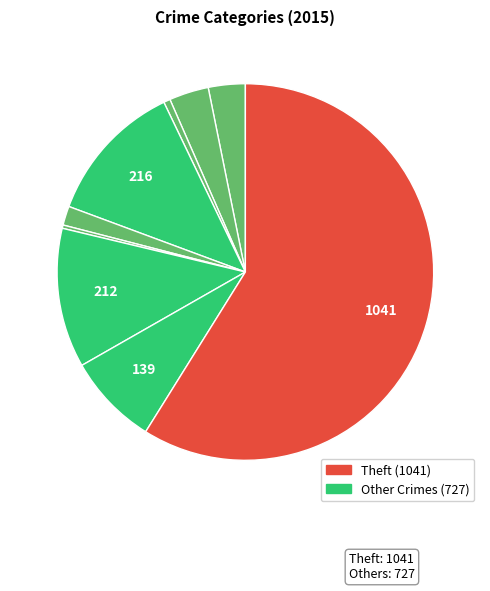

How many slices are in this pie chart?

9